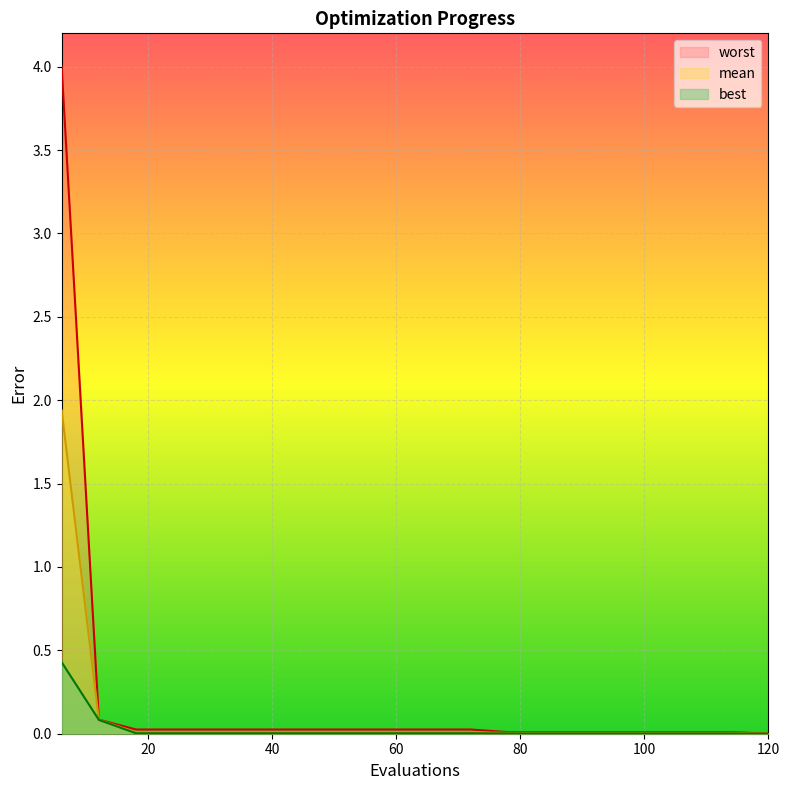

How many categories are shown in the chart?

20